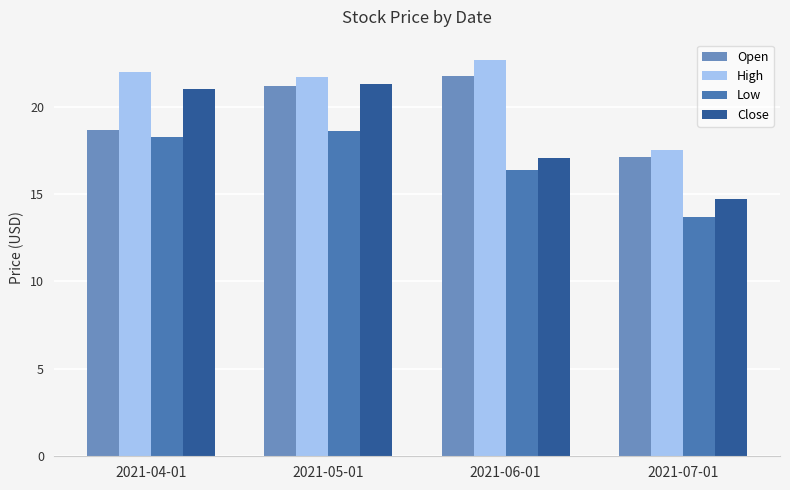

What position from the left is 2021-05-01?

2